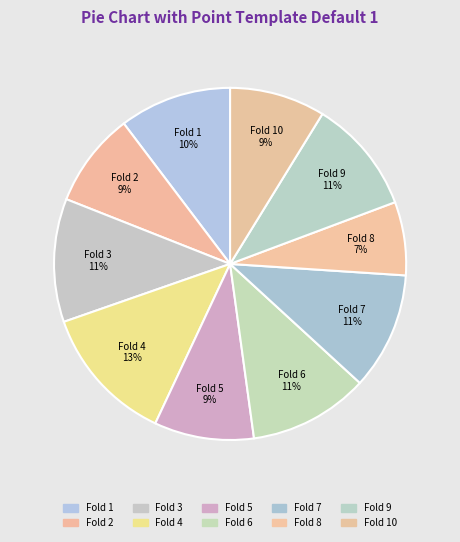

To the nearest percent, what is the difference between the largest and smallest slice percentages?

6%